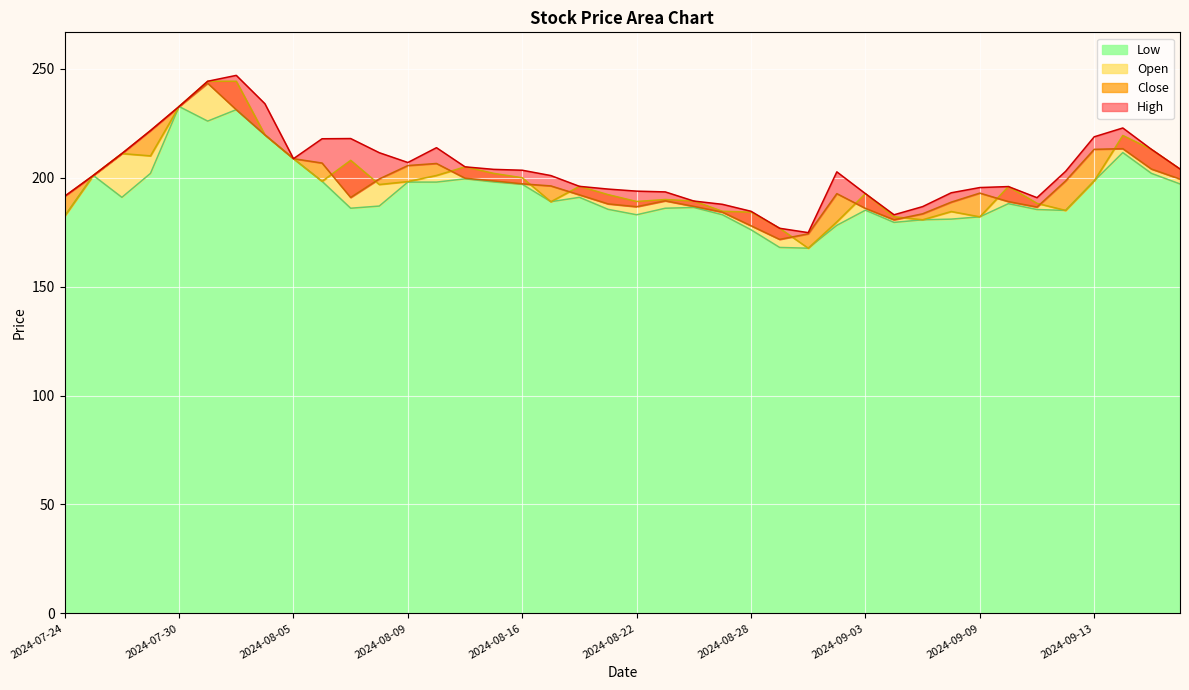

How many values in the Low series are below 189?

20